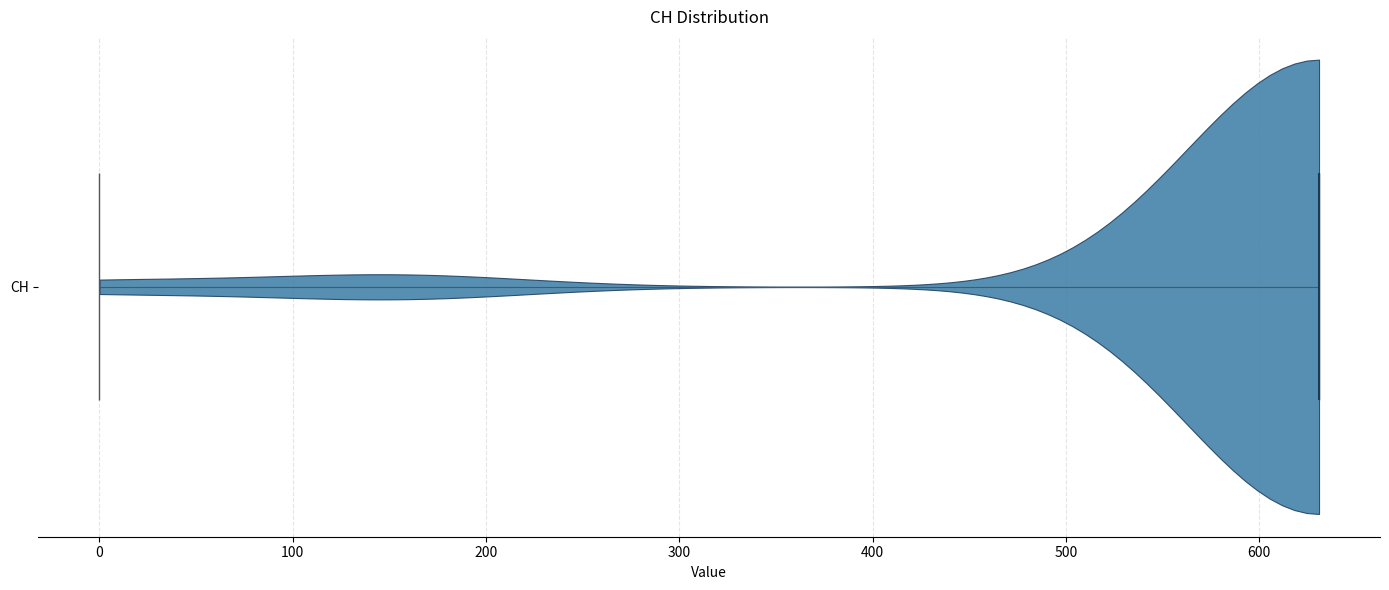

Read this violin plot against the x-axis: where its median line is, and the lowest and highest points the violin reaches. The values are not printed on the chart, so give them approximately, as read against the axis.

median line 630, lowest point 0, highest point 630